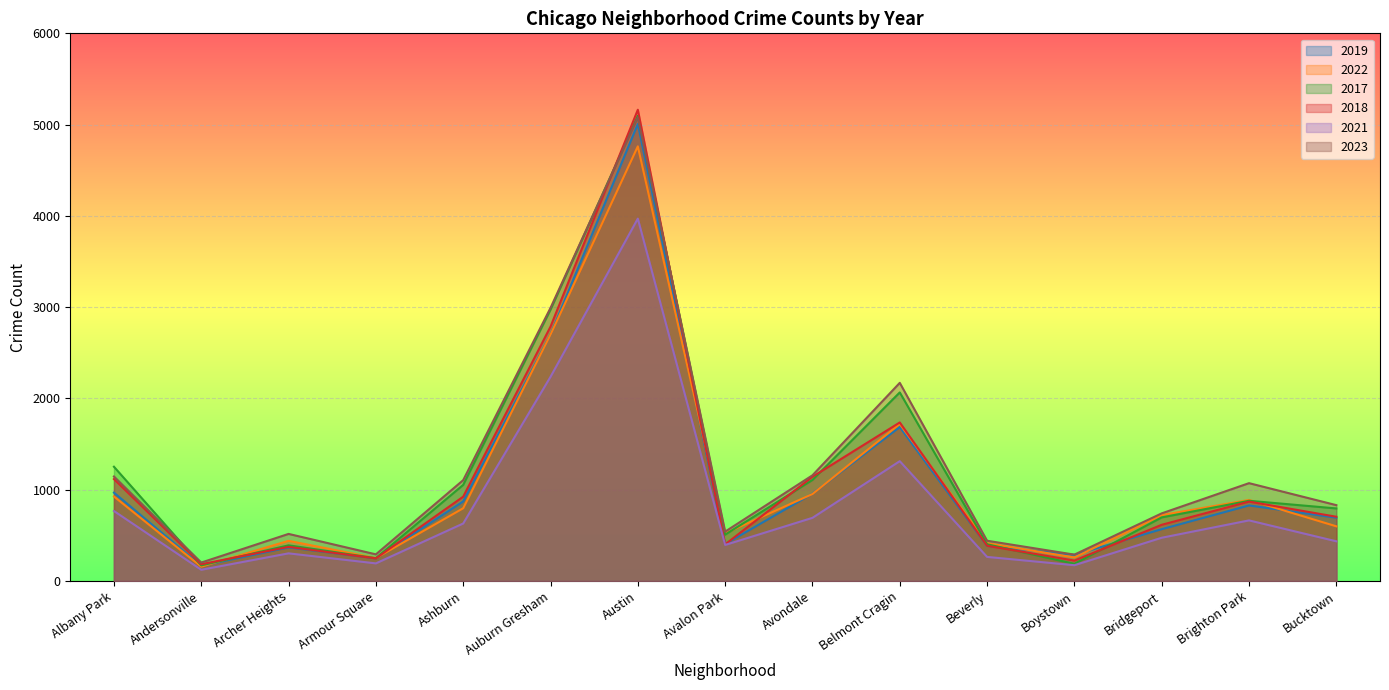

Which series has the largest total across all categories?

2023